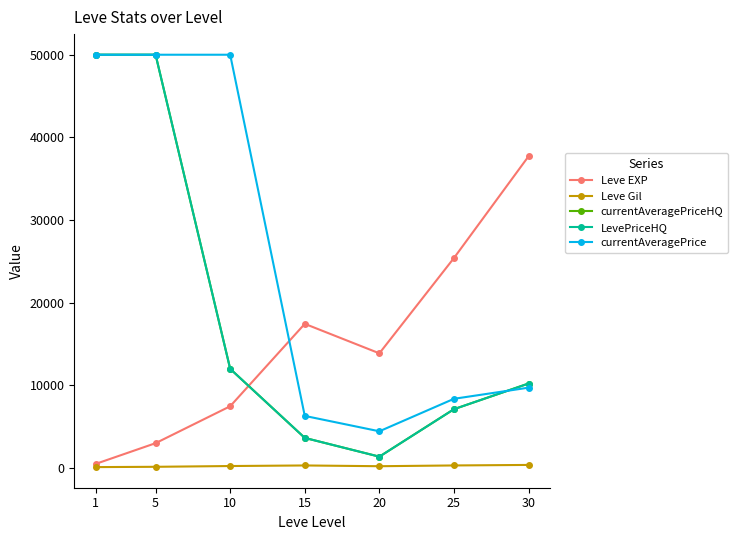

Where is the first local maximum for Leve Gil?

15